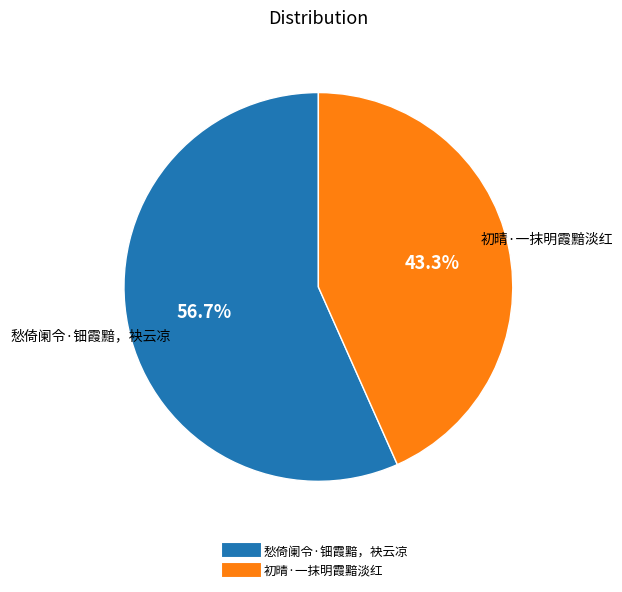

What is the ratio of the value at 初晴·一抹明霞黯淡红 to the value at 愁倚阑令·钿霞黯，袂云凉?

0.8